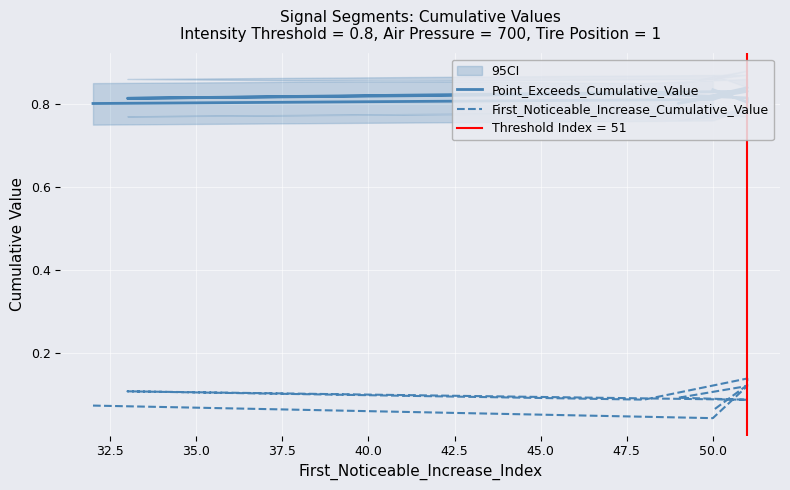

What is the value of the Point_Exceeds_Cumulative_Value point at the 9th from the left?

0.8